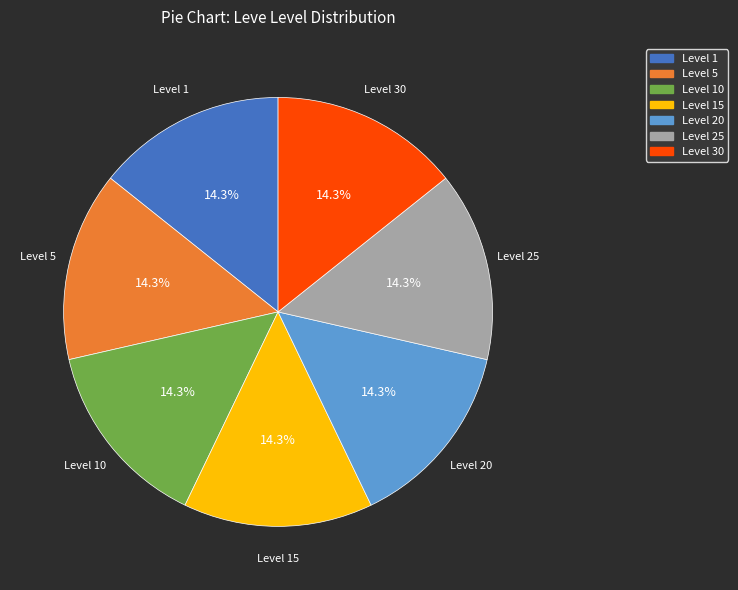

Does any single category account for the majority?

No